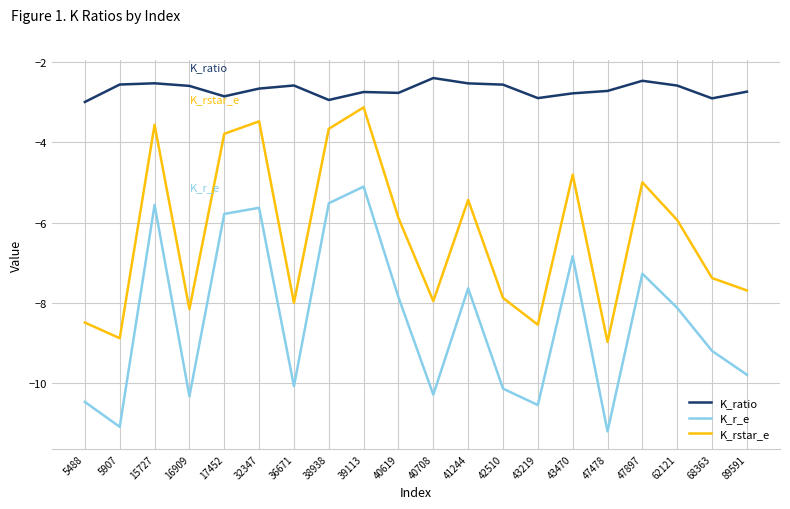

Which series changed the most between 42510 and 43470?

K_r_e